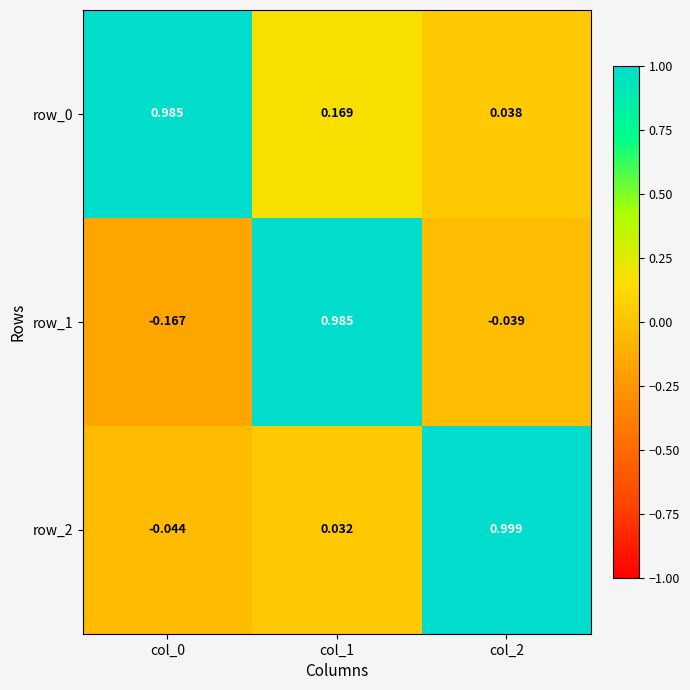

Which has a higher value, col_1 or col_2?

col_1